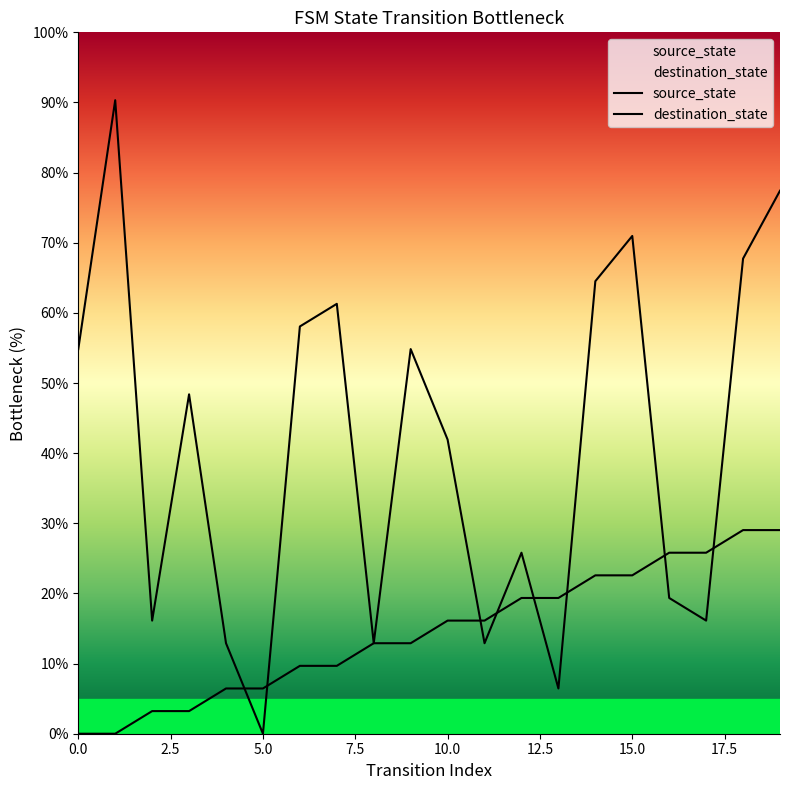

Where is the first local maximum for destination_state?

2.5